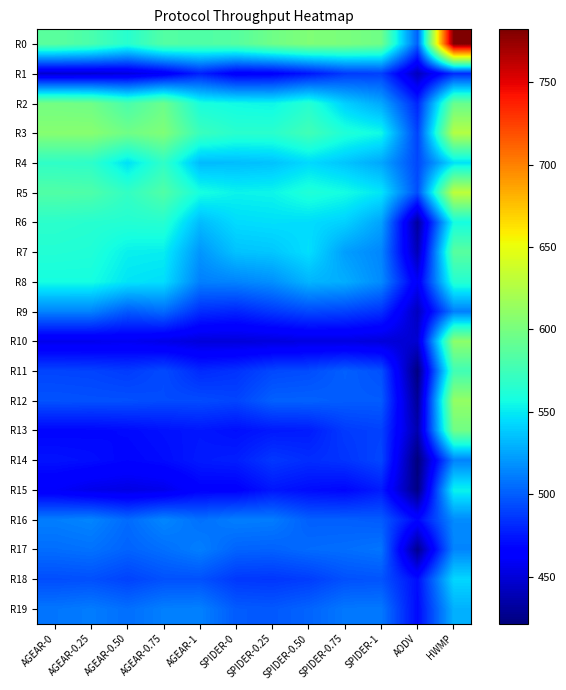

What is the total value across all series at SPIDER-0?

10170.4